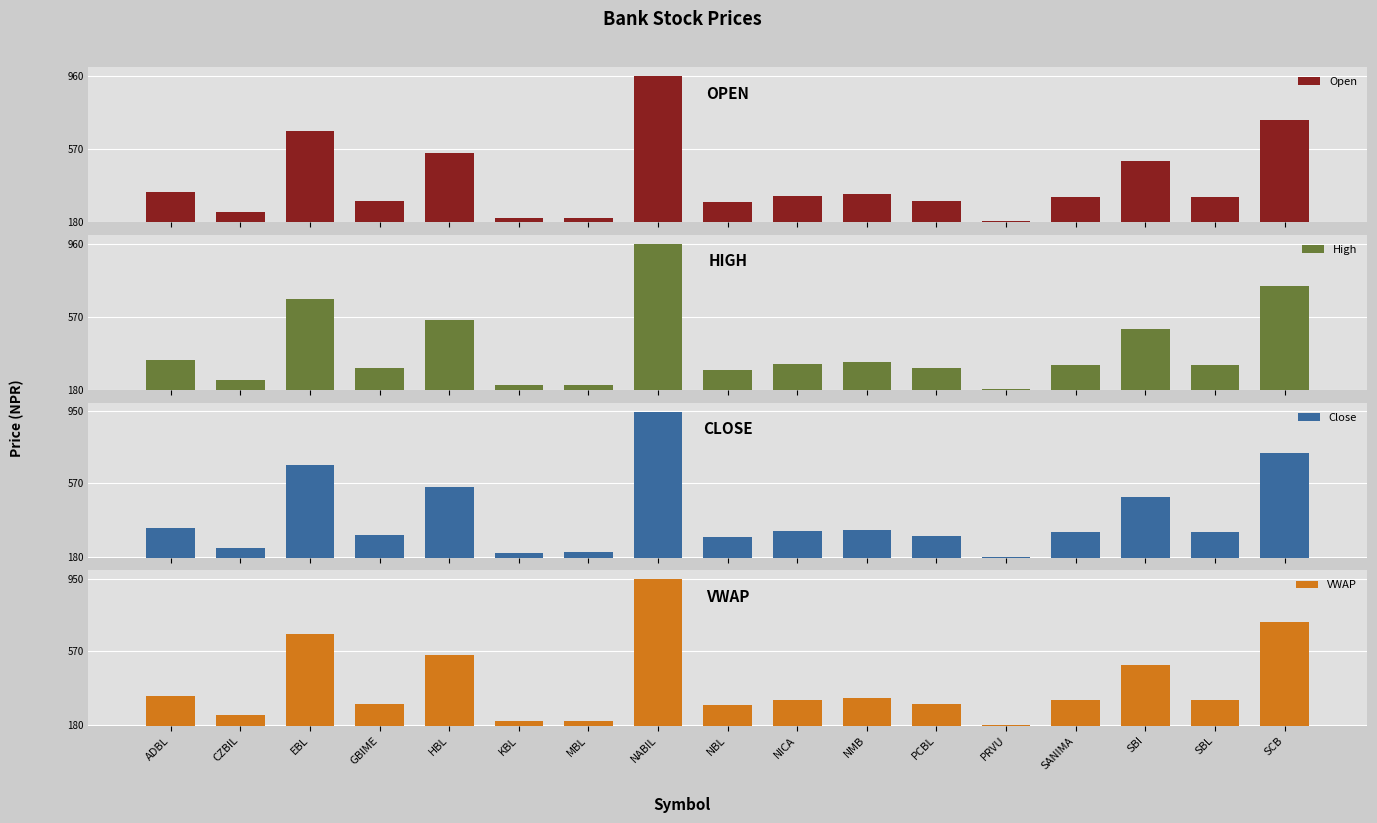

Reading left to right, transcribe all the data shown in this chart.

Open: 340.0	233.0	667.0	295.0	550.0	203.0	202.0	960.0	286.0	320.0	332.0	294.0	185.0	315.0	505.0	312.0	725.0
High: 340.0	235.0	667.0	300.0	553.0	205.0	206.0	960.0	288.0	320.0	332.0	295.0	185.0	316.0	505.0	315.0	735.0
Close: 335.0	232.0	665.0	300.0	550.0	203.0	206.0	948.0	288.0	317.0	325.0	292.0	183.0	314.0	500.0	313.0	730.0
VWAP: 333.8	232.8	662.4	291.6	550.7	202.9	204.1	950.0	285.4	315.4	324.9	292.6	183.7	314.4	497.6	312.2	726.2